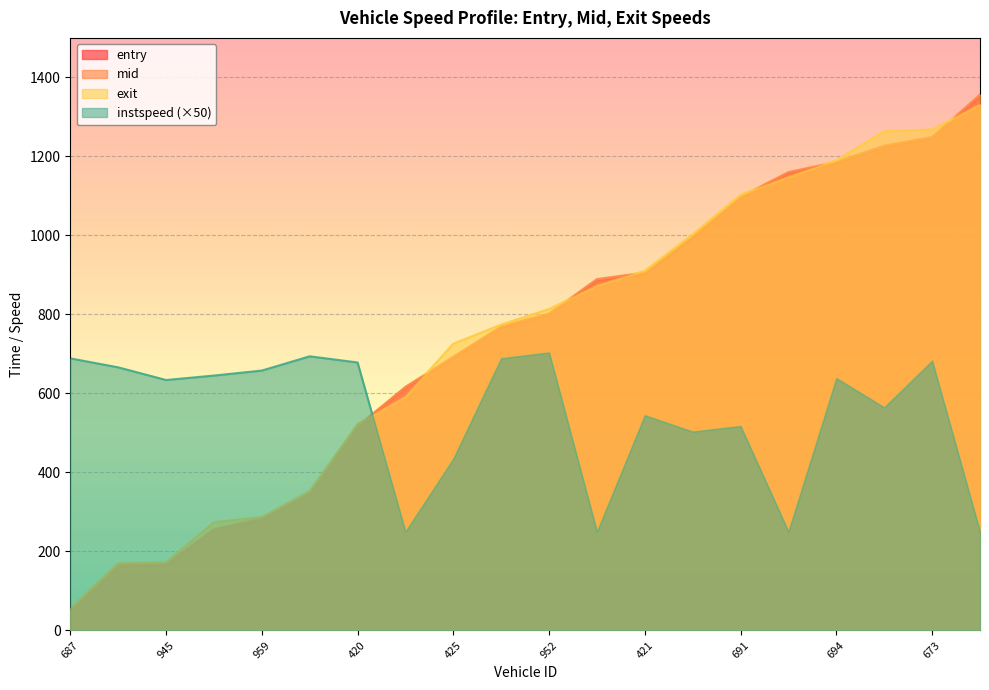

At 691, list the series in order from largest to smallest.

exit, mid, entry, instspeed